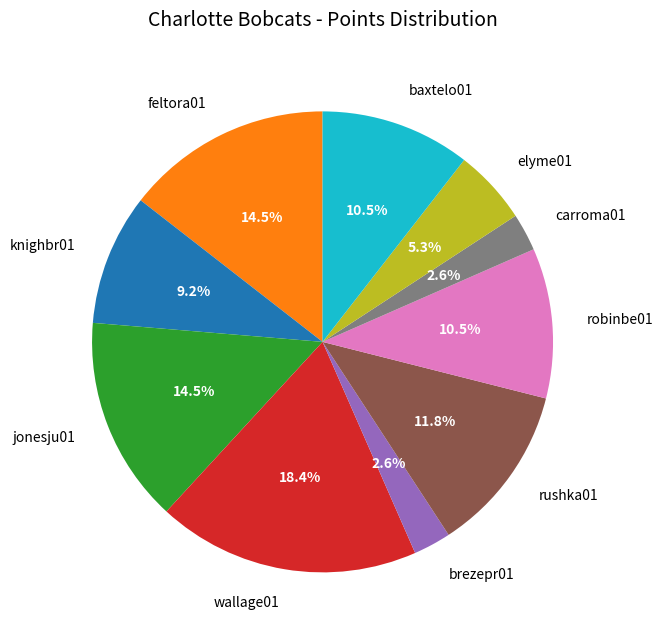

To the nearest percent, what is the average slice percentage?

10%